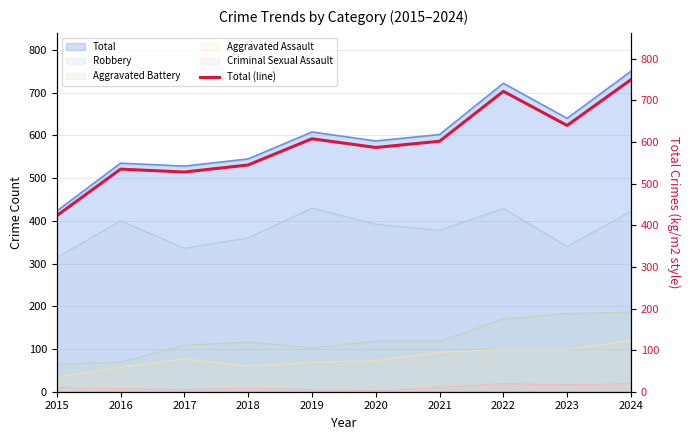

What is the sum of all values?

5940